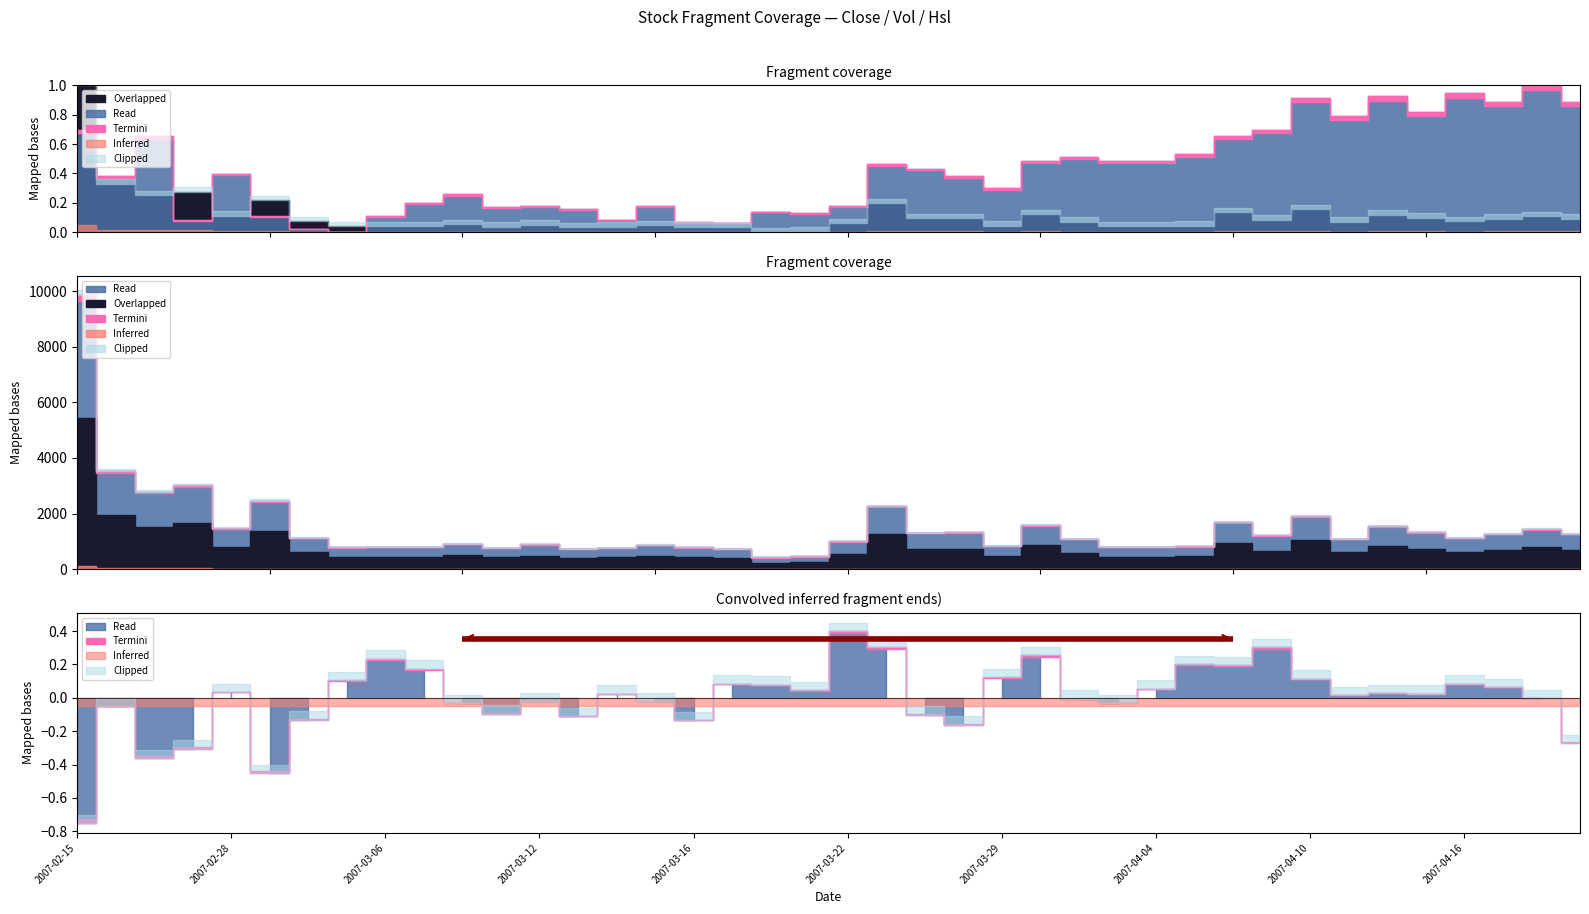

True or false: Close has a value of 33.5 at 2007-02-26.

False